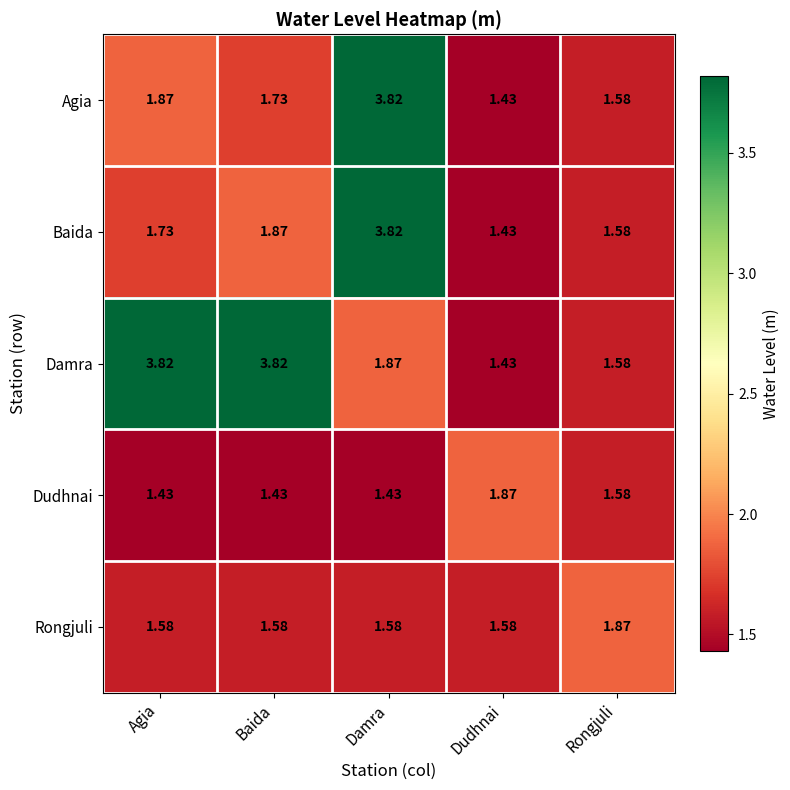

Which series changed the most between Baida and Damra?

Agia